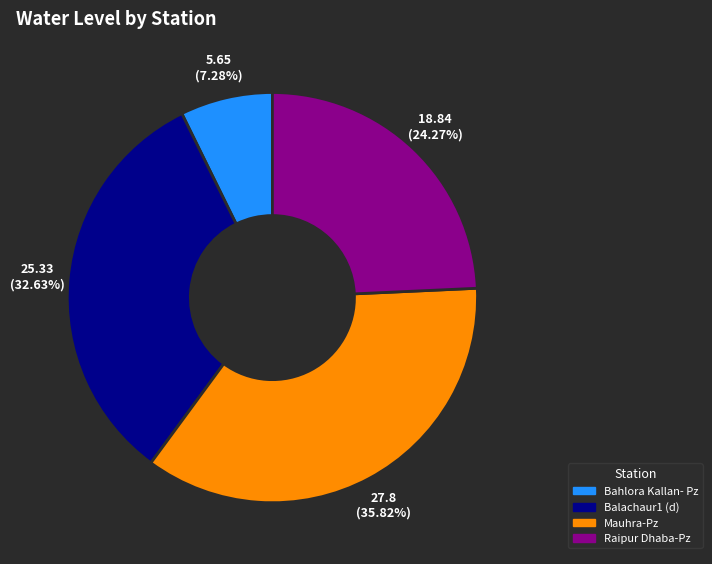

Is the sum of Bahlora Kallan- Pz and Mauhra-Pz greater than half?

No